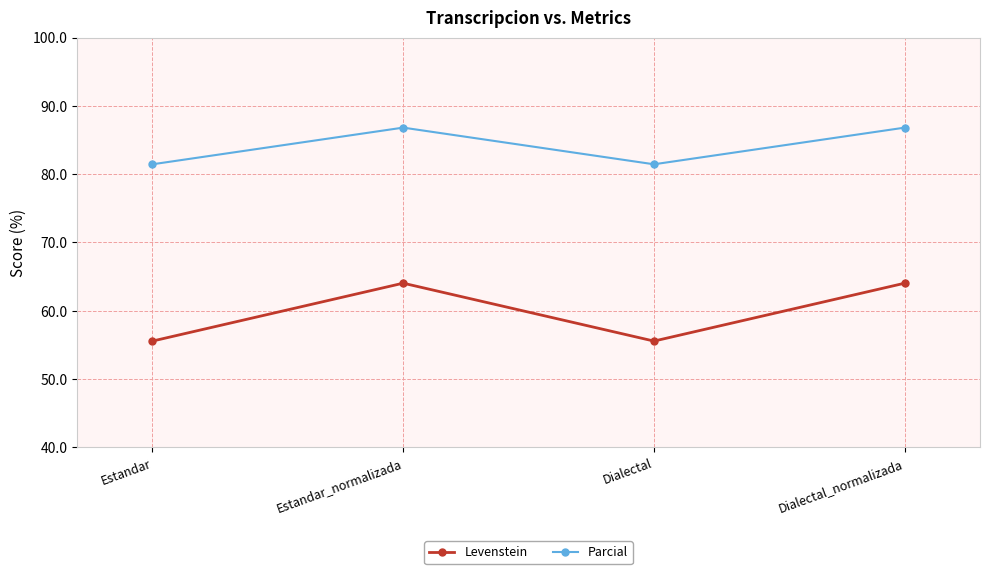

Rank the series by their average value, from lowest to highest.

Levenstein, Parcial